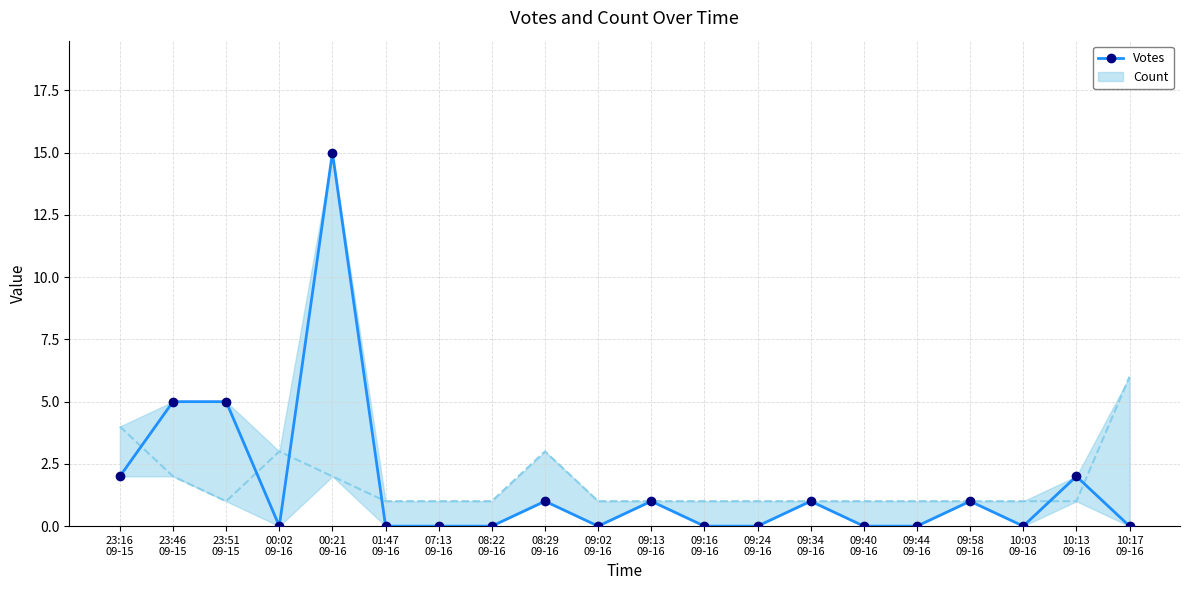

What is the maximum value shown in the chart?

15